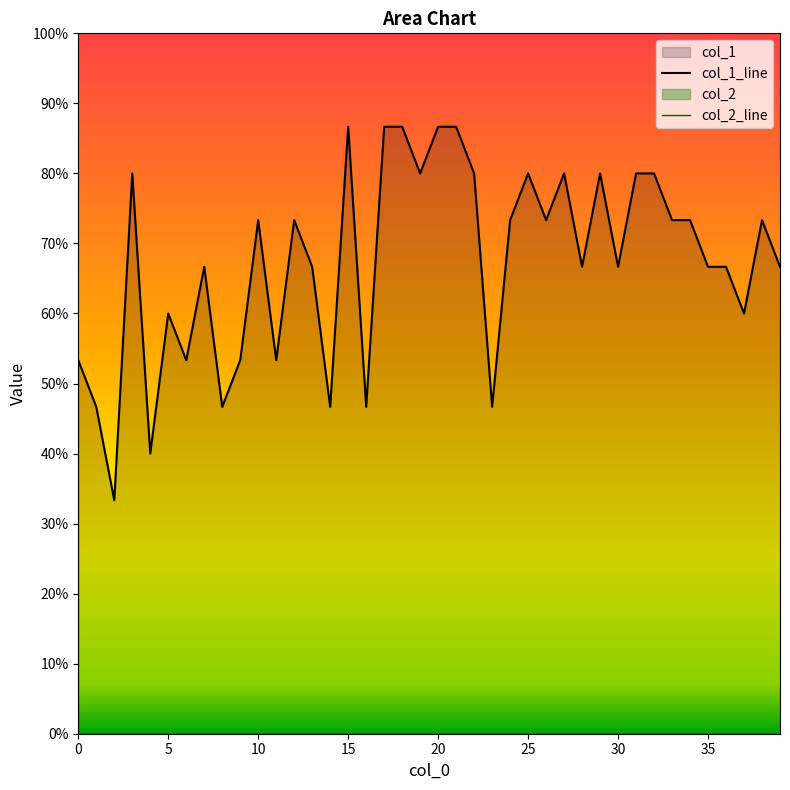

Reading left to right, list all the values displayed in this chart.

0=0.5	1=0.5	2=0.3	3=0.8	4=0.4	5=0.6	6=0.5	7=0.7	8=0.5	9=0.5	10=0.7	11=0.5	12=0.7	13=0.7	14=0.5	15=0.9	16=0.5	17=0.9	18=0.9	19=0.8	20=0.9	21=0.9	22=0.8	23=0.5	24=0.7	25=0.8	26=0.7	27=0.8	28=0.7	29=0.8	30=0.7	31=0.8	32=0.8	33=0.7	34=0.7	35=0.7	36=0.7	37=0.6	38=0.7	39=0.7